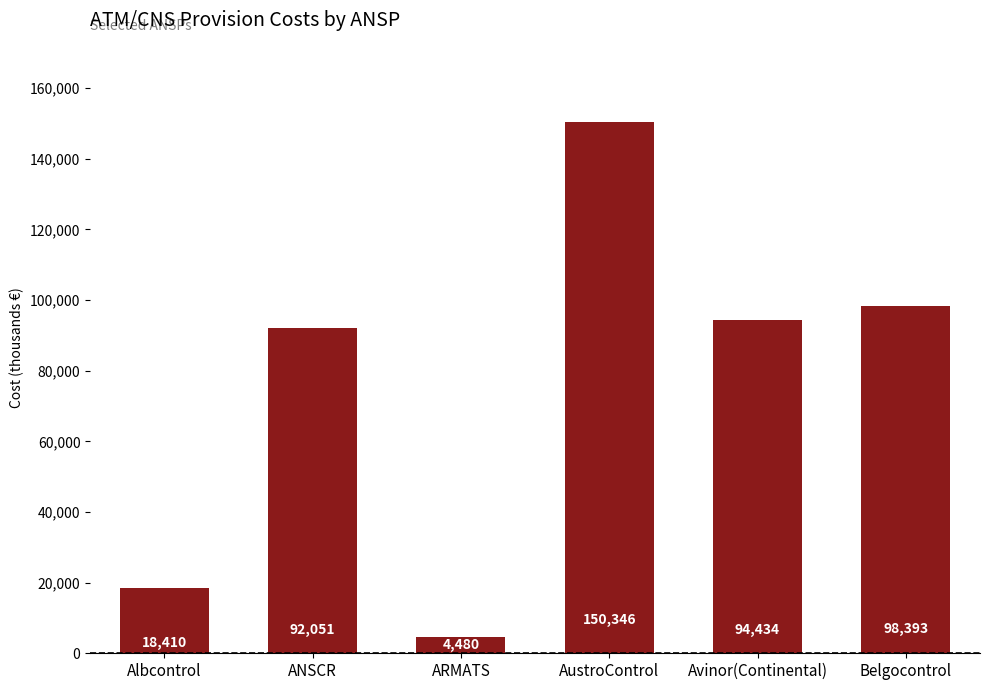

How many series are shown in this chart?

1